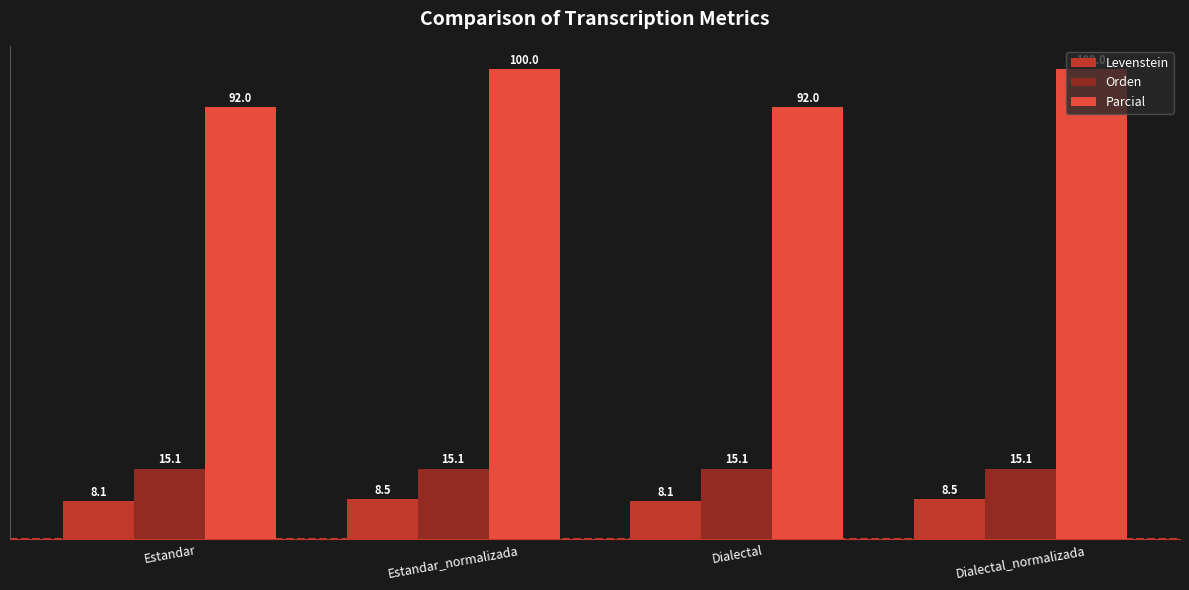

True or false: Orden has a value of 25.2 at Dialectal.

False